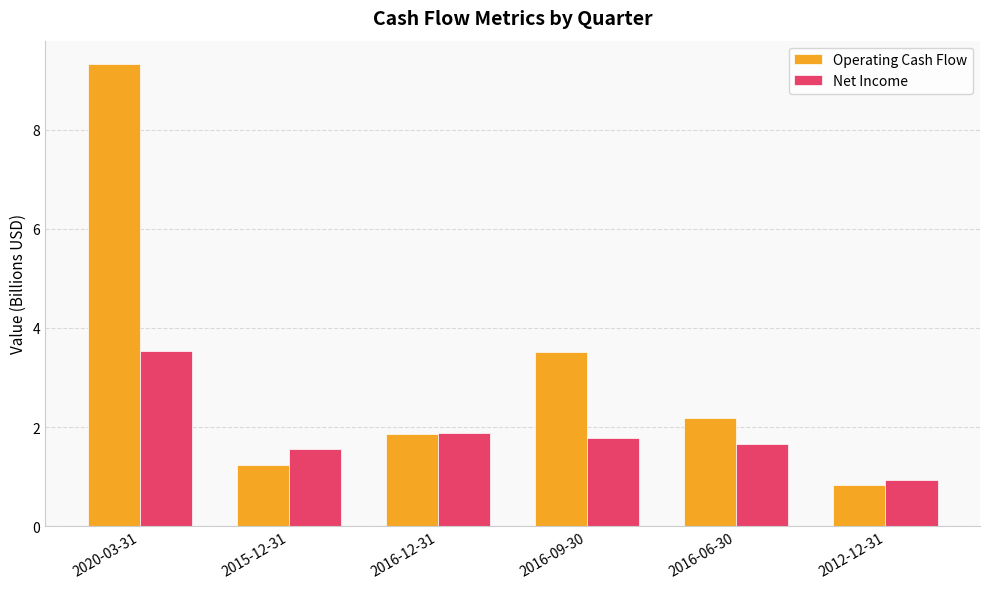

Is the value of Operating Cash Flow at 2016-06-30 greater than the value of Net Income at 2016-12-31?

Yes